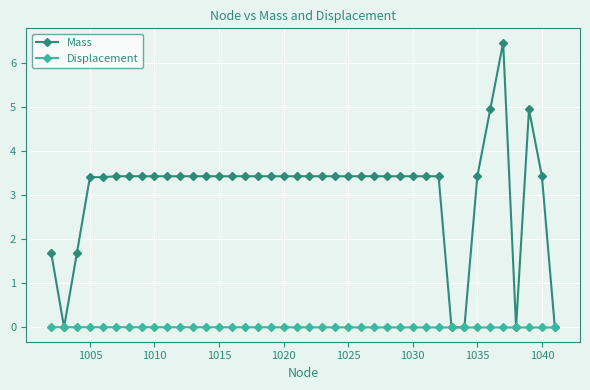

Rank the series by their maximum value, from highest to lowest.

Mass, Displacement